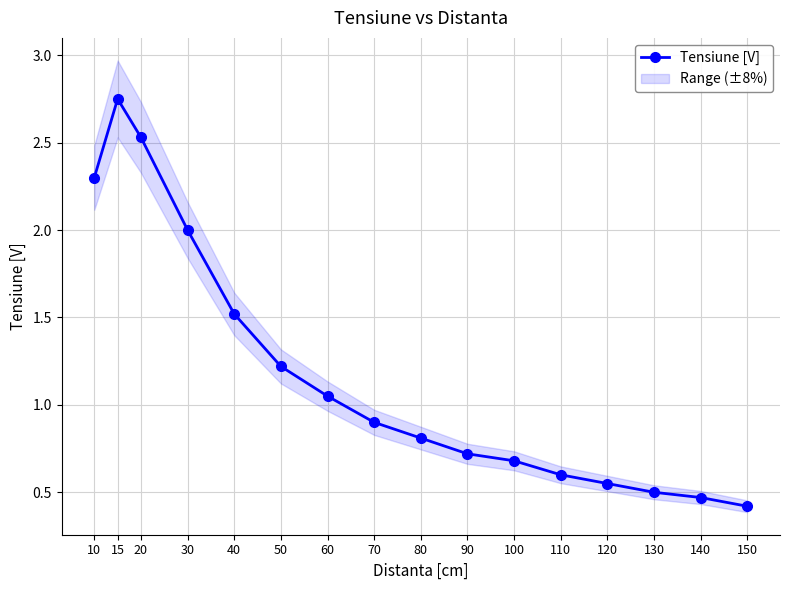

Is this an area chart (filled region under the line)?

No